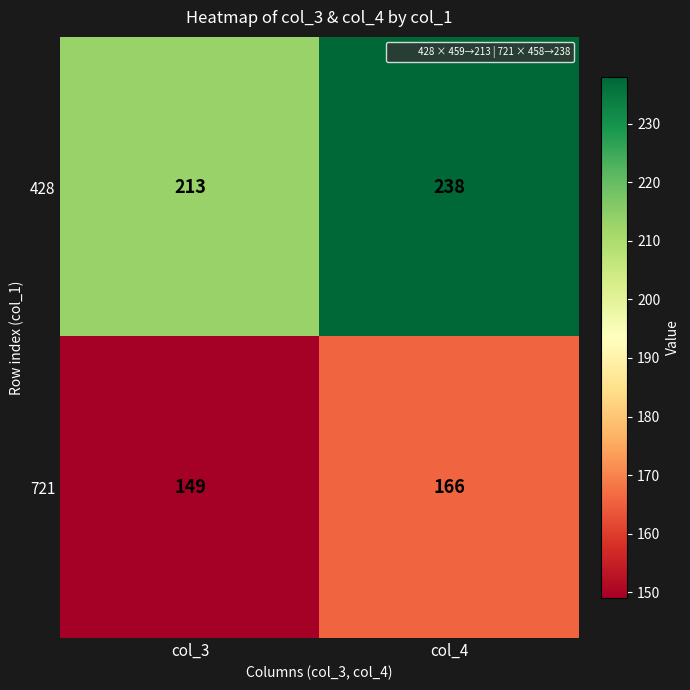

The 428 series shows 238 at col_4. True or false?

True